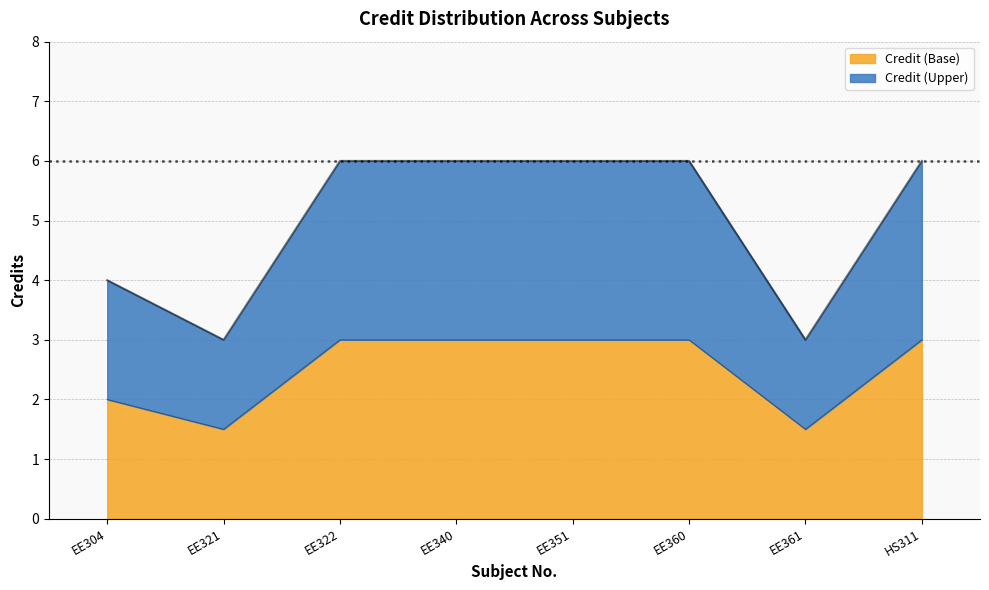

At which category does the data reach its first local valley?

EE321